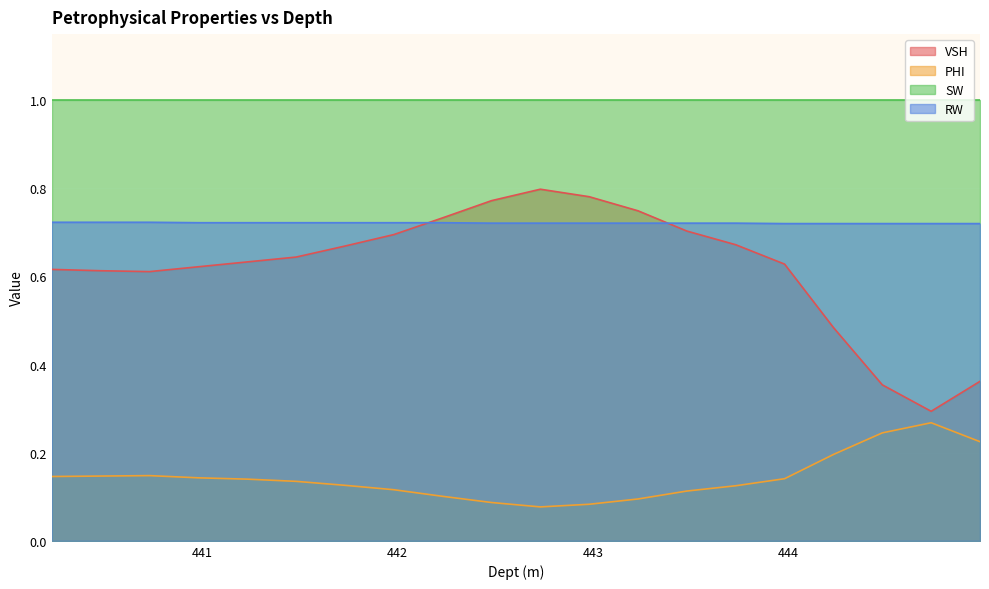

List the series in order of their peak value, highest first.

SW, VSH, RW, PHI